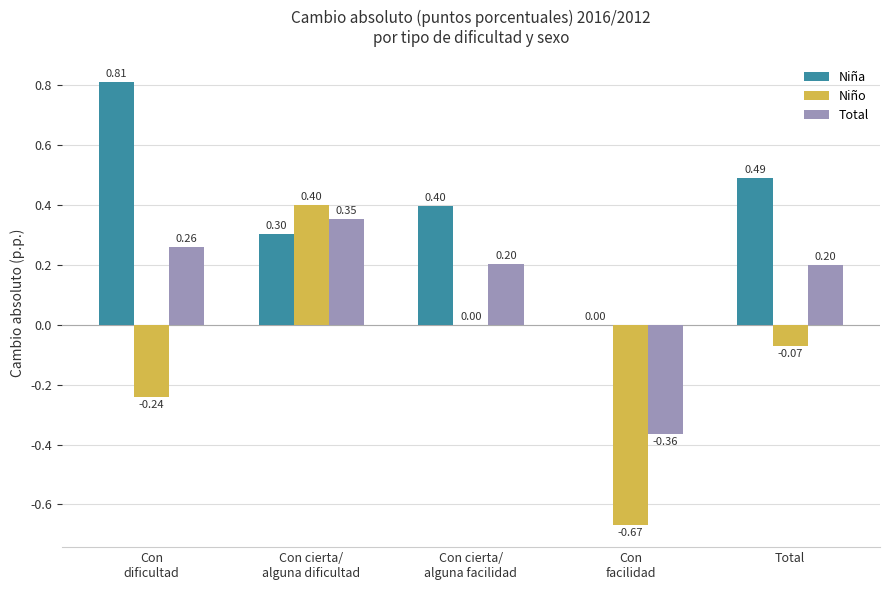

At which label does Total first exceed 0?

Con
dificultad